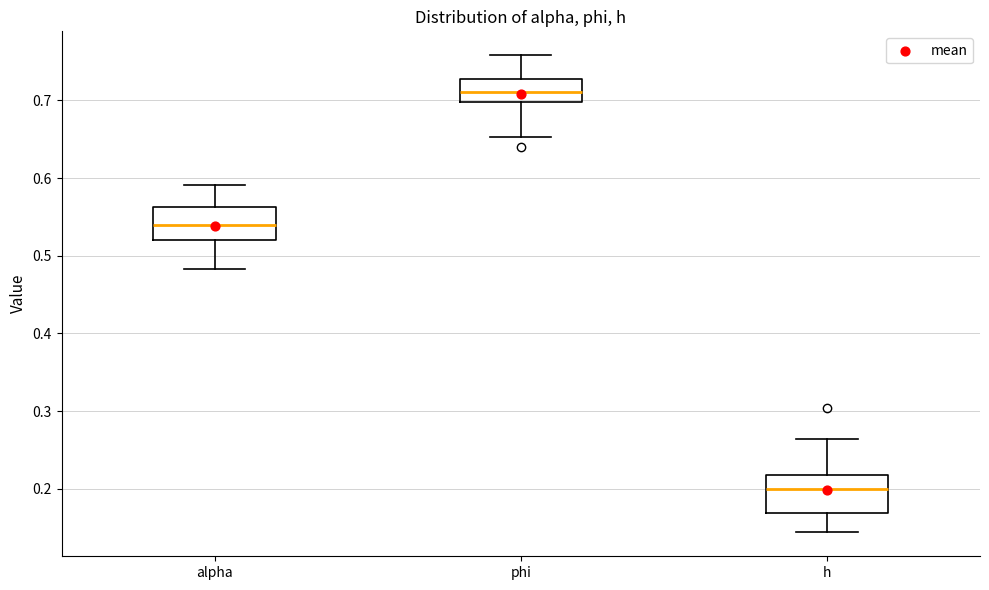

Reading left to right, read every box against the y-axis: the position of its median line, the range the box covers, and the ends of its whiskers. The values are not printed on the chart, so give them approximately, as read against the axis.

alpha: median 0.54, box 0.52 to 0.56, whiskers 0.48 to 0.59
phi: median 0.71, box 0.70 to 0.73, whiskers 0.65 to 0.76
h: median 0.20, box 0.17 to 0.22, whiskers 0.14 to 0.26